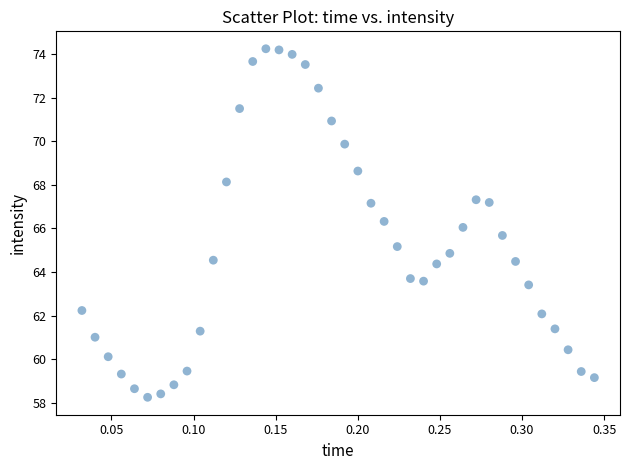

What is the range of X values (max minus min)?

0.3